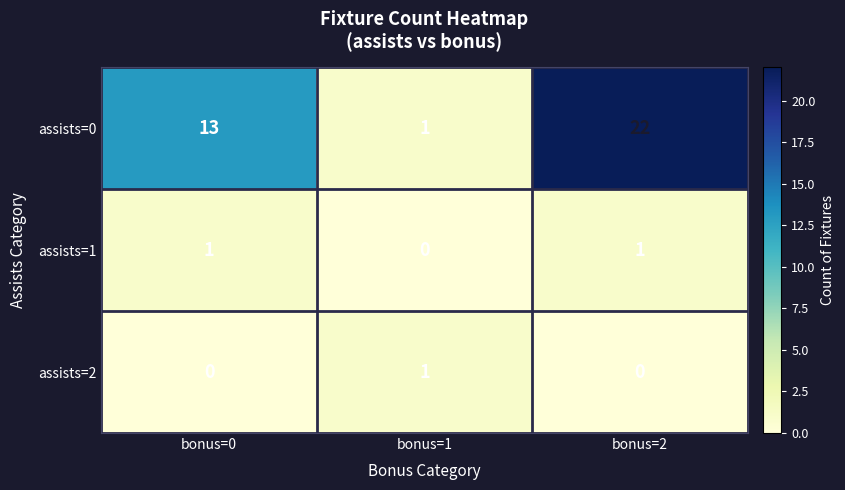

Reading left to right, transcribe all the data shown in this chart.

assists=0: bonus=0=13	bonus=1=1	bonus=2=22
assists=1: bonus=0=1	bonus=1=0	bonus=2=1
assists=2: bonus=0=0	bonus=1=1	bonus=2=0